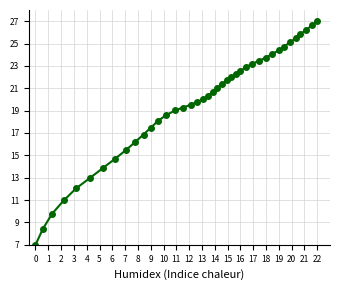

What is the maximum value shown in the chart?

27.0